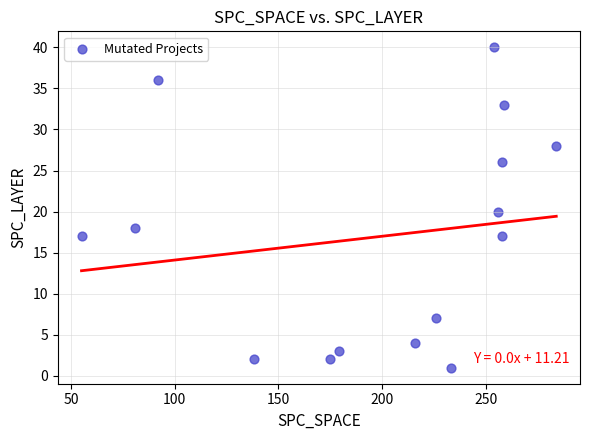

What is the range of Y values (max minus min)?

39